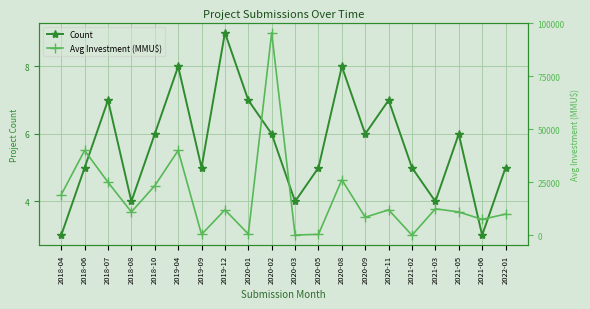

What is the approximate value of Avg Investment (MMU$) at 2018-04, to the nearest 50?

19150